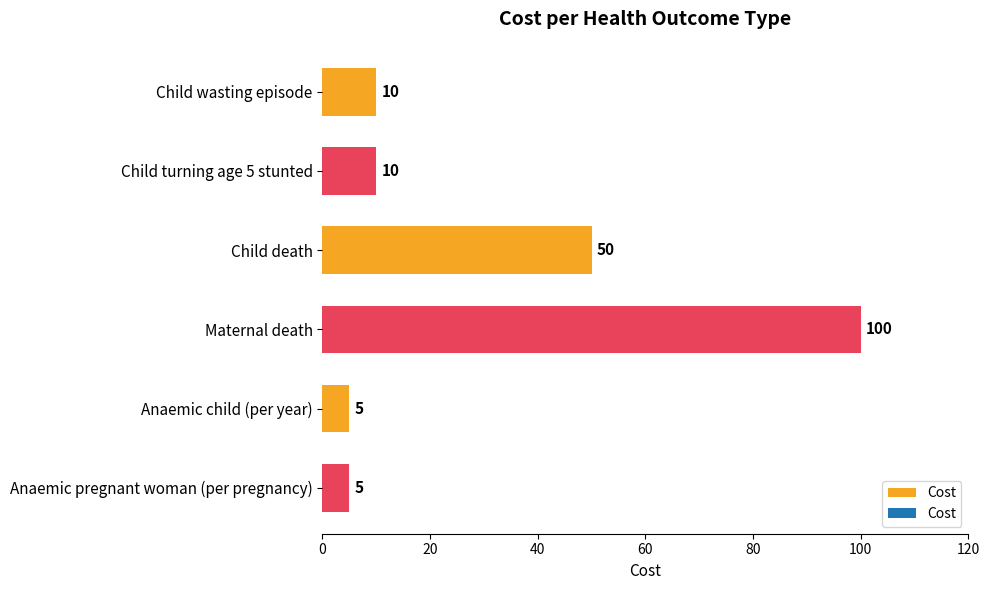

The value at Anaemic child (per year) is 5. True or false?

True